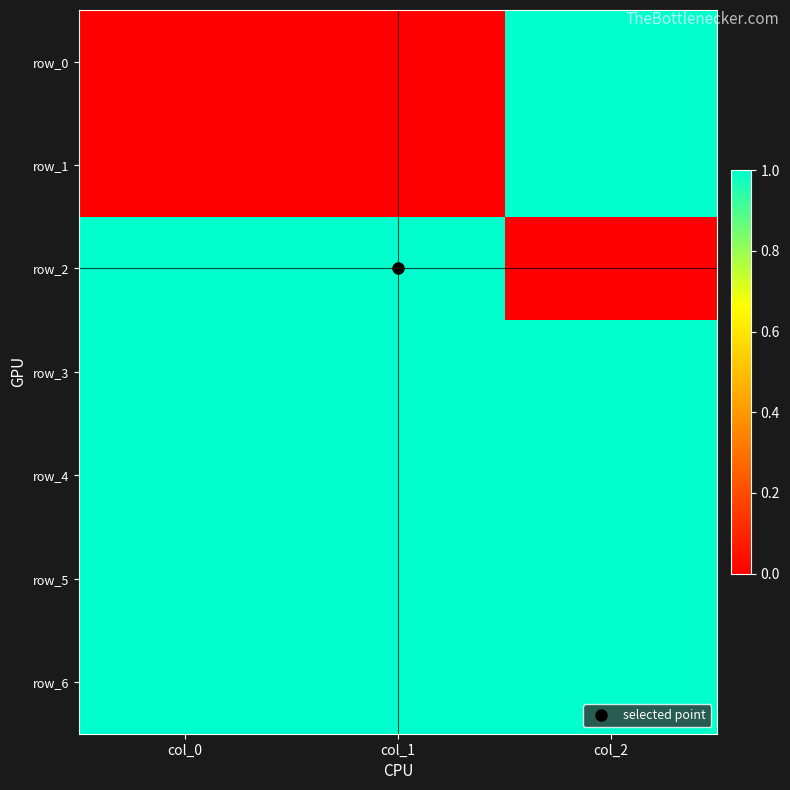

Which series changed the most between col_0 and col_2?

row_0